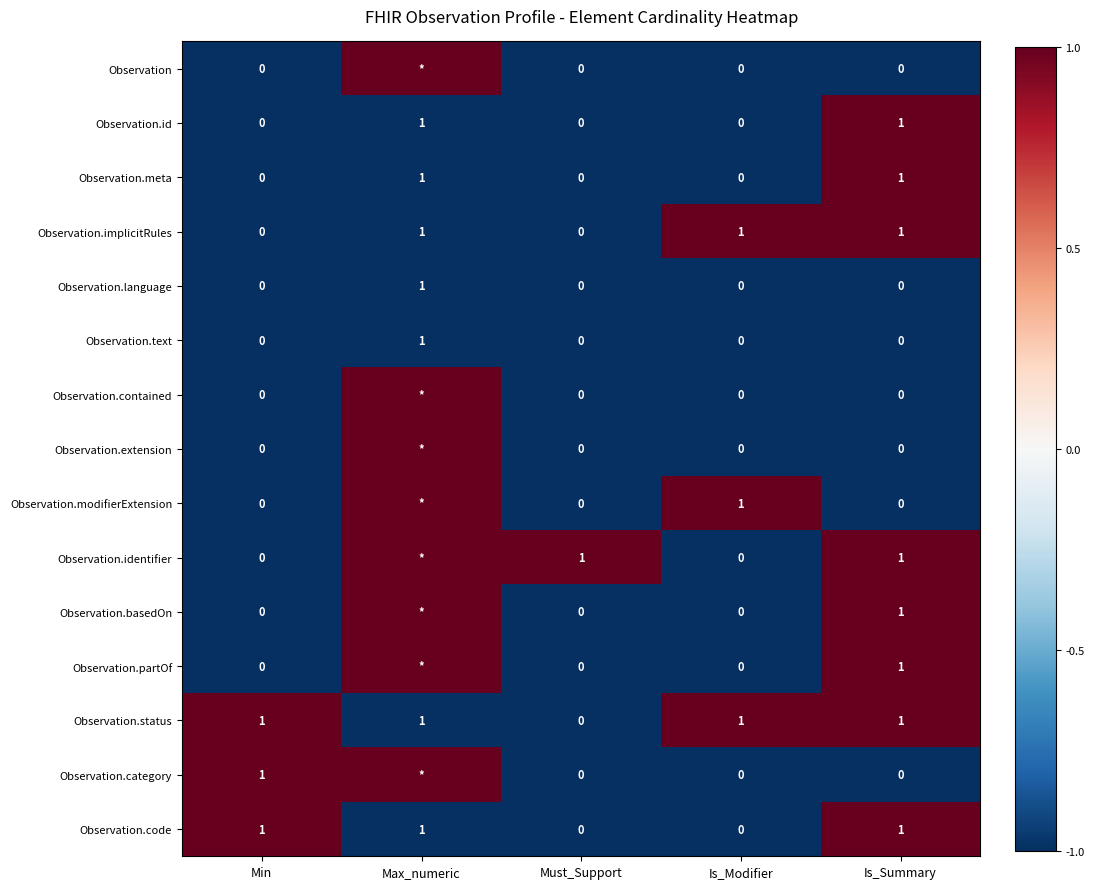

The value of Observation.modifierExtension at Is_Modifier is 1. True or false?

True